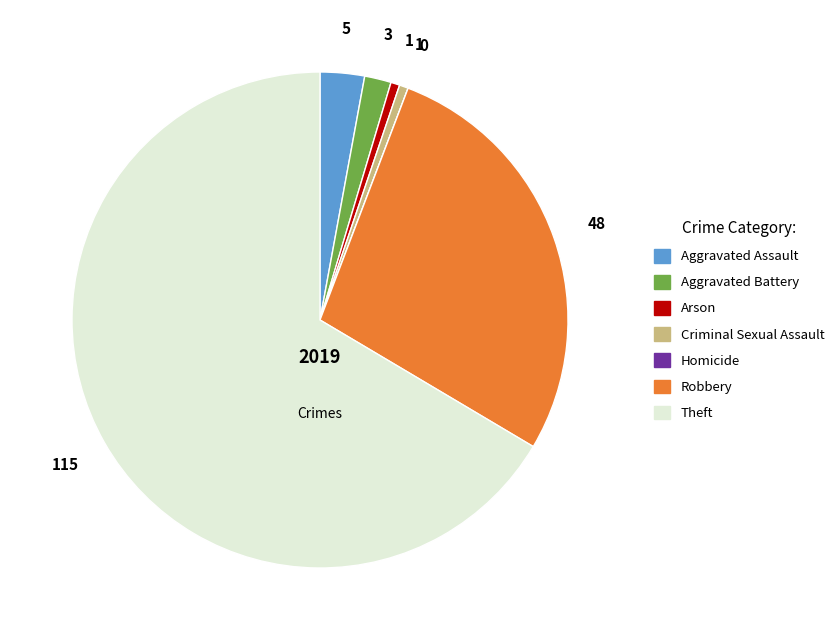

What is the largest slice in the pie chart?

Theft